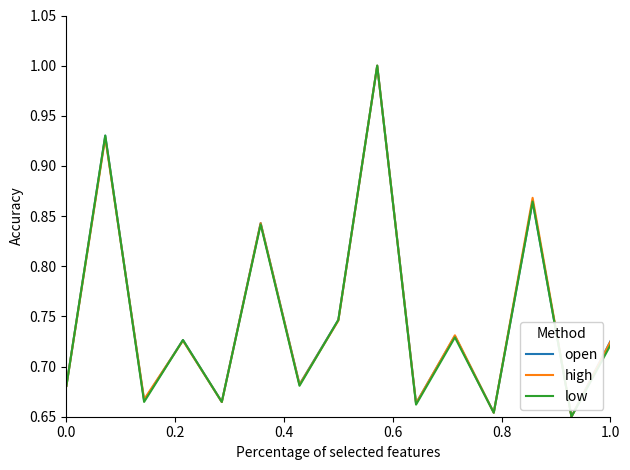

What is the greatest value displayed?

1.0